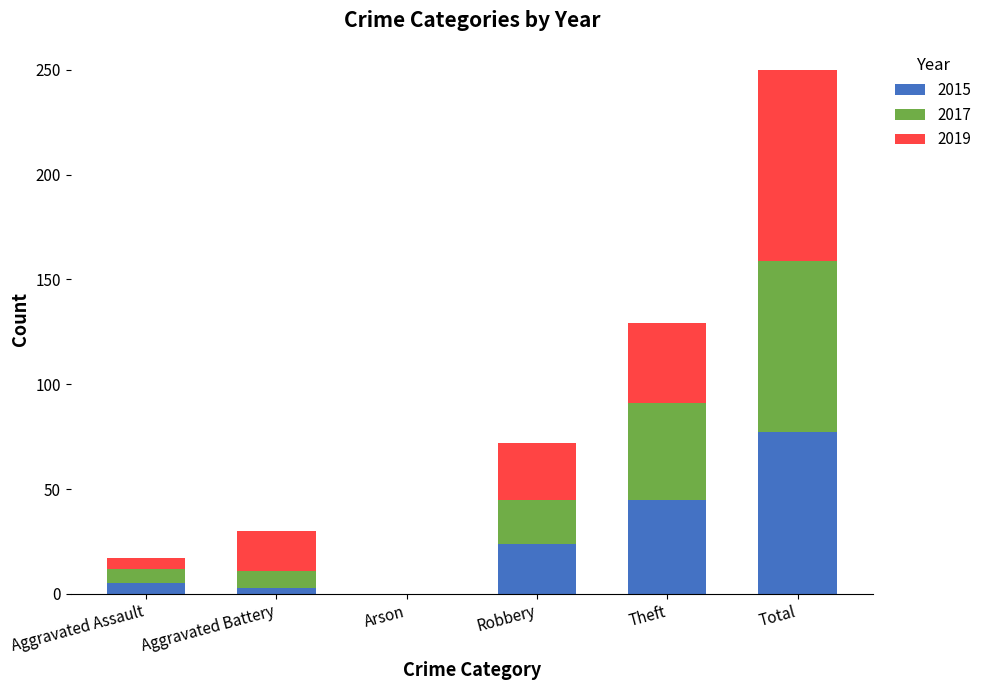

Reading left to right, transcribe the values for 2015.

Aggravated Assault=5	Aggravated Battery=3	Arson=0	Robbery=24	Theft=45	Total=77